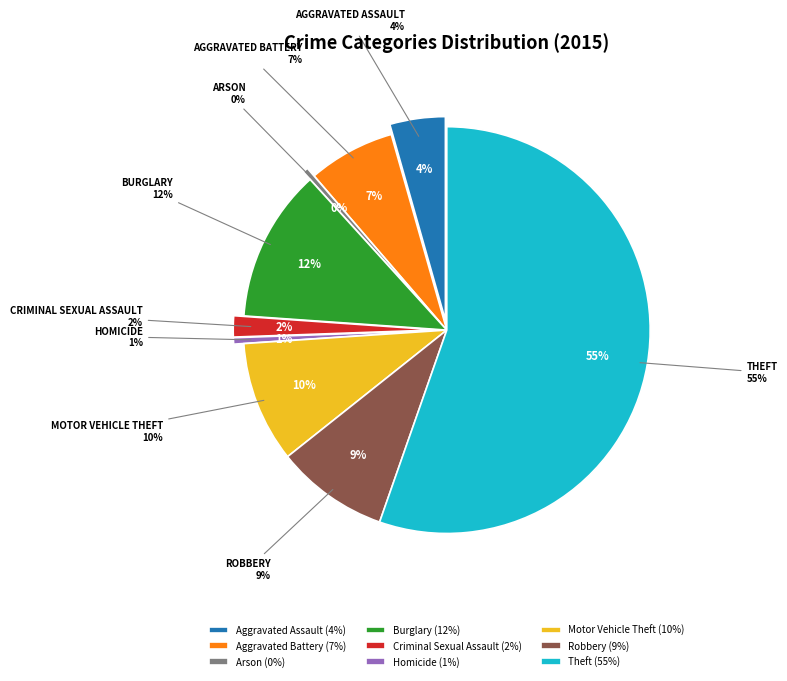

Which slice is the smallest?

Arson